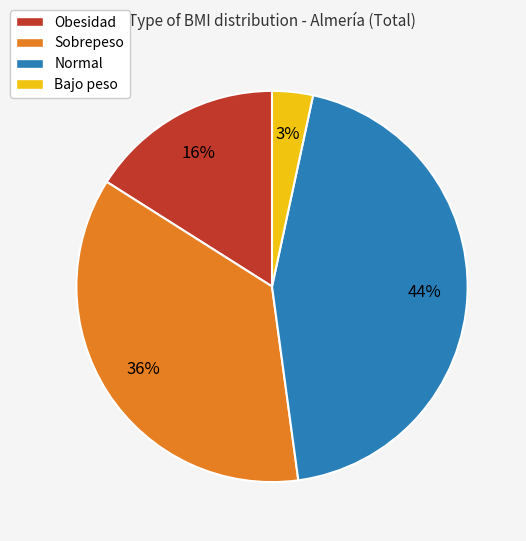

How many segments does this pie chart have?

4